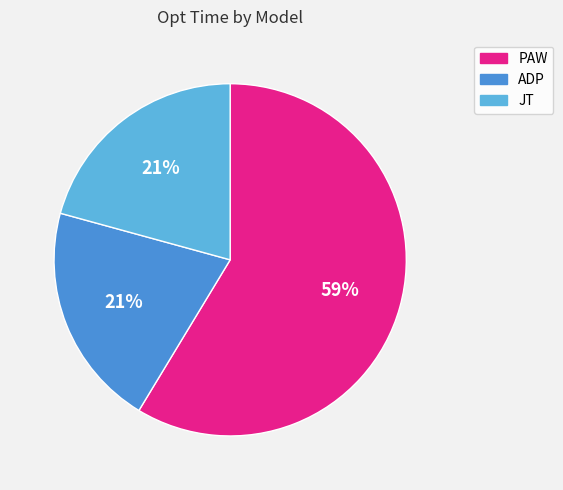

What is the ratio of the value at ADP to the value at PAW?

0.4